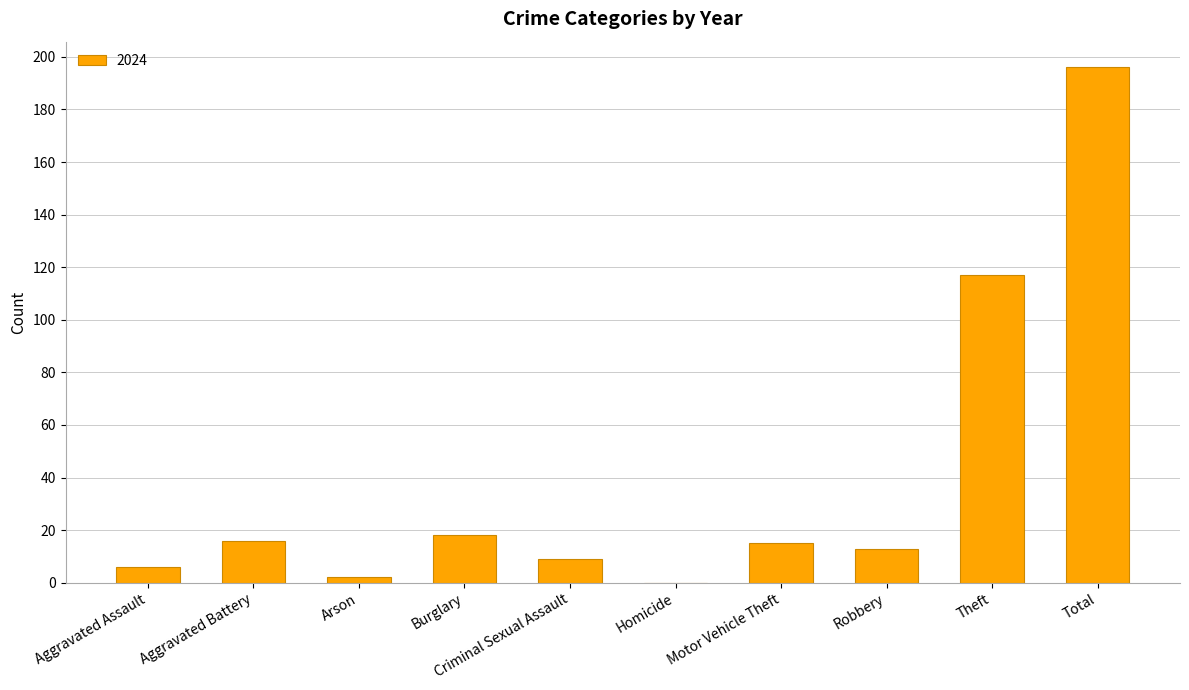

What is the sum of the values at Motor Vehicle Theft and Total?

211